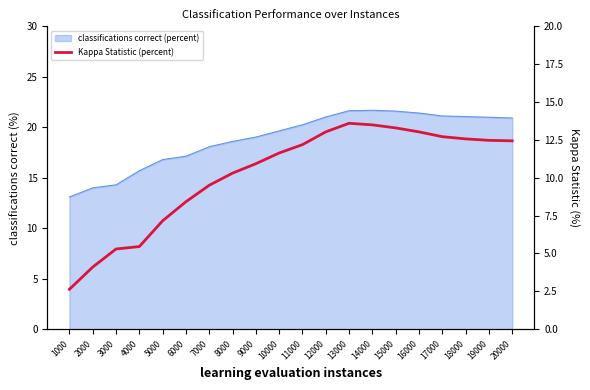

Where is the data nearest to the value 8?

6000